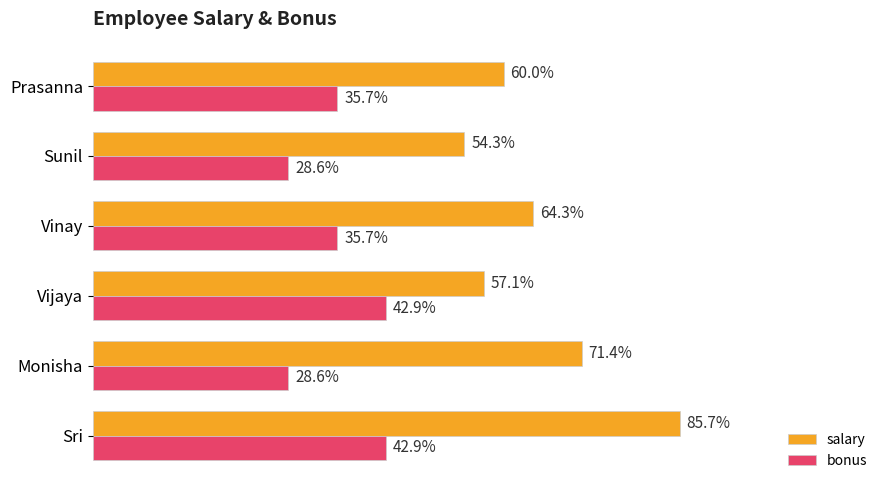

What are all the series names shown in the legend?

salary, bonus